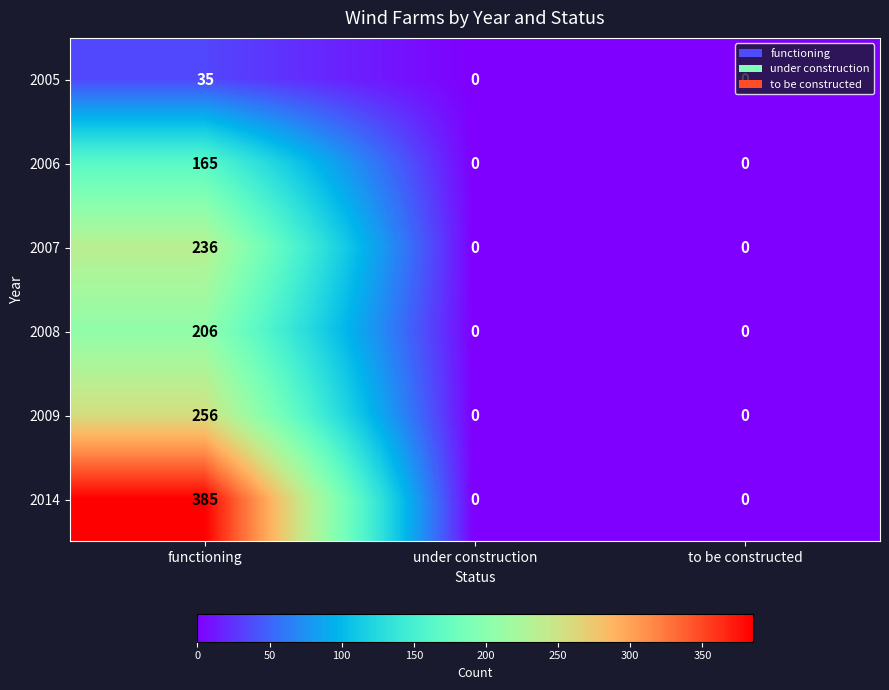

Is it true that 2009 equals 123 at to be constructed?

False